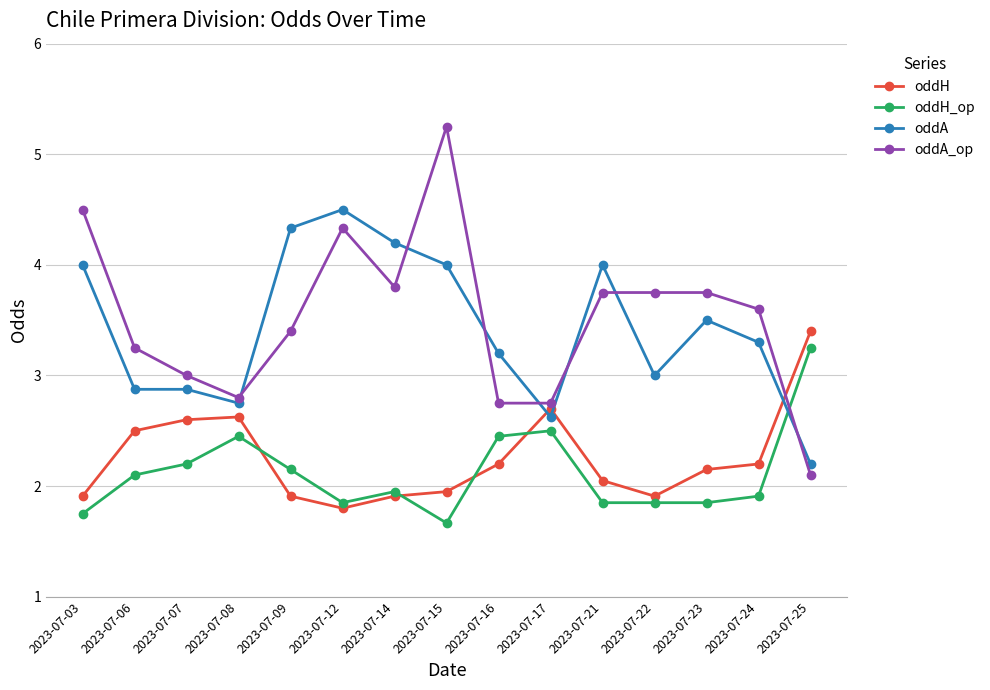

Which series has the largest range (max minus min)?

oddA_op